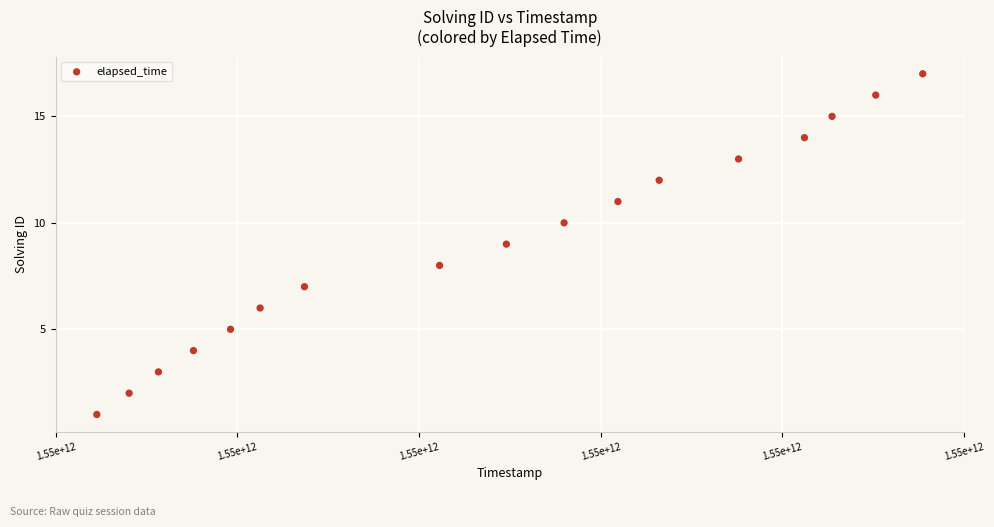

What is the range of Y values (max minus min)?

16